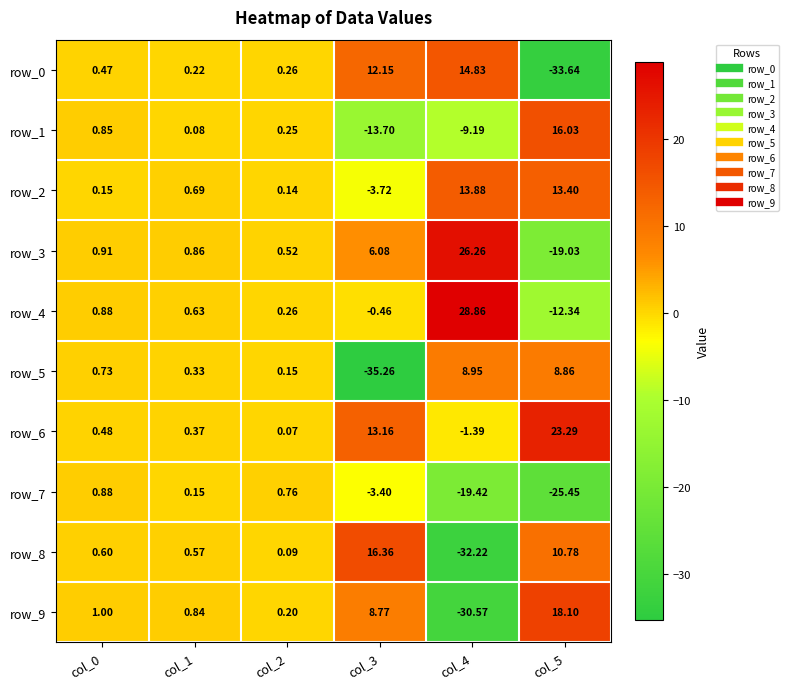

At which category is the sum across all series the highest?

col_0